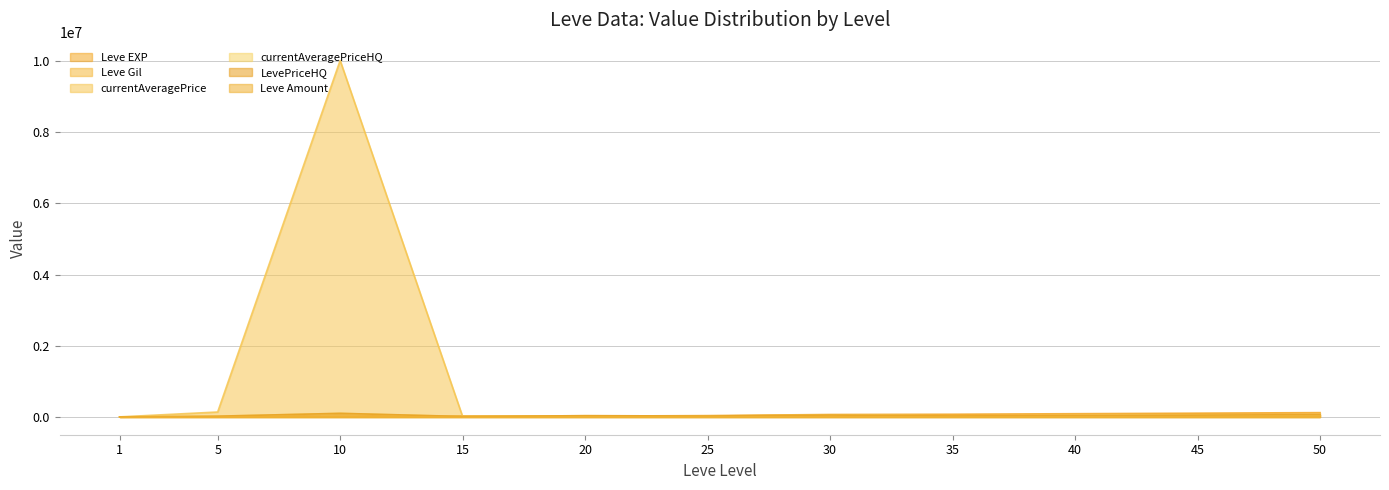

The value of currentAveragePrice at 45 is 48000. True or false?

True